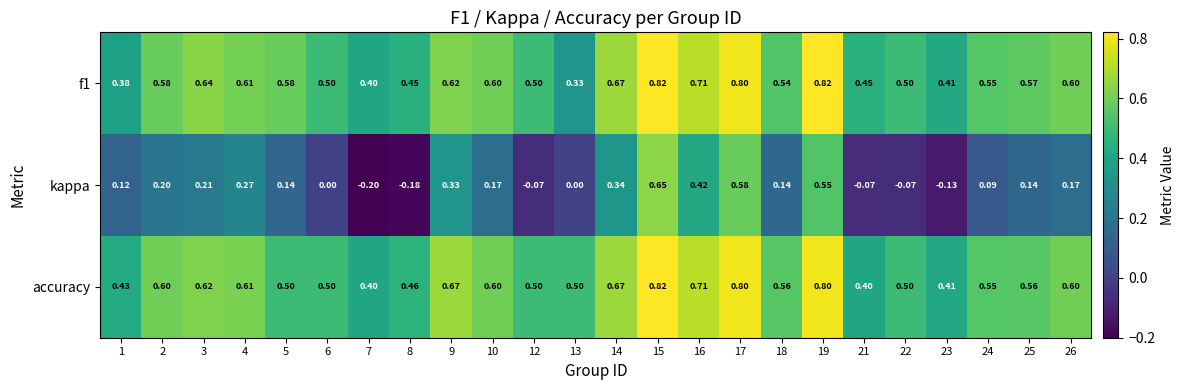

How many categories are shown in the chart?

24